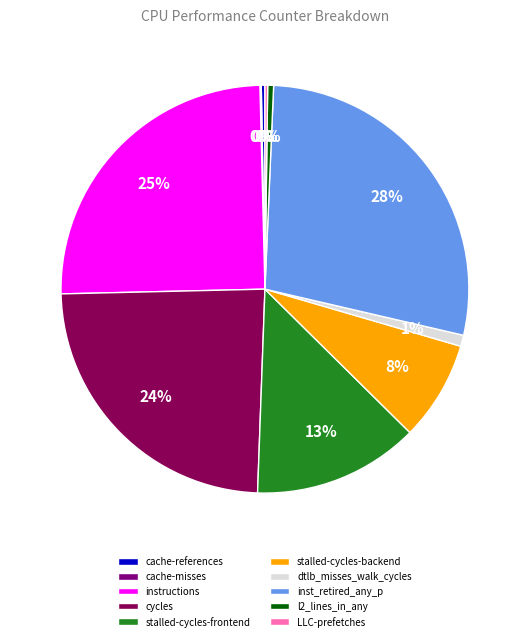

Combined, do instructions and dtlb_misses_walk_cycles account for over 50%?

No